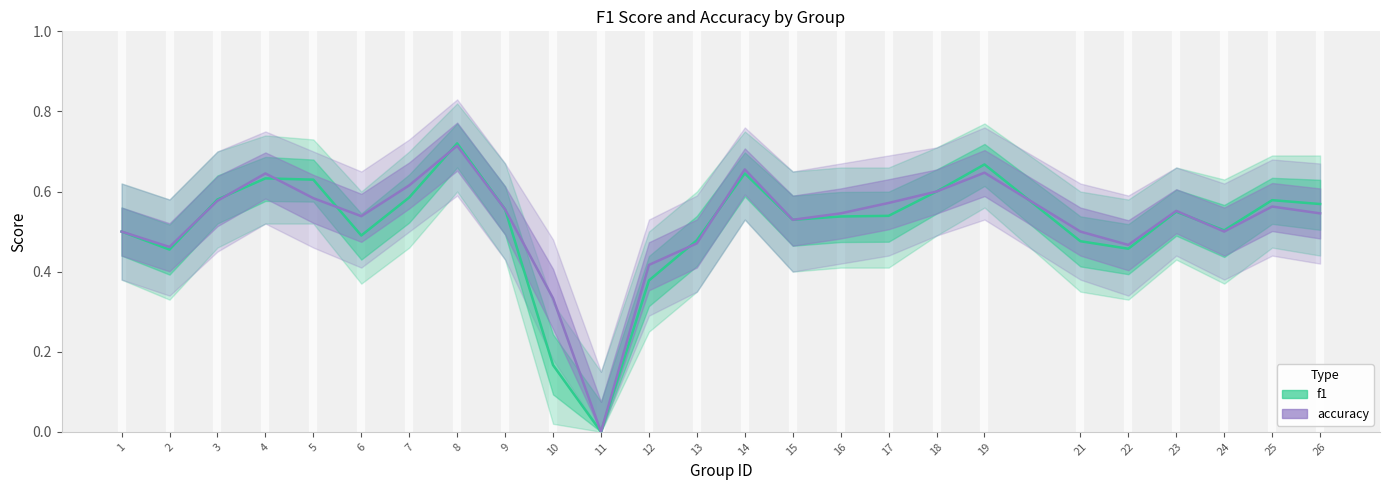

True or false: f1 has more than 1 interior local peaks.

True